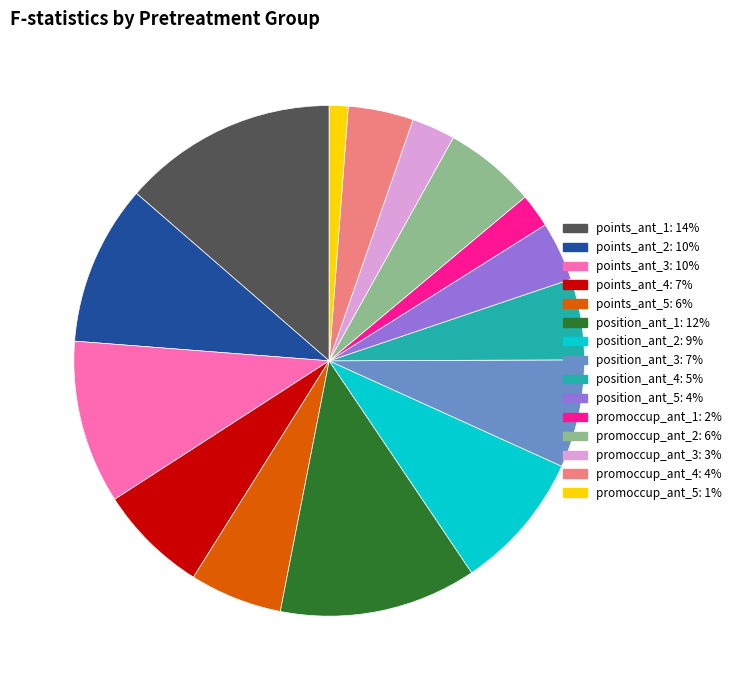

The position_ant_2 slice represents 18% of the pie. True or false?

False